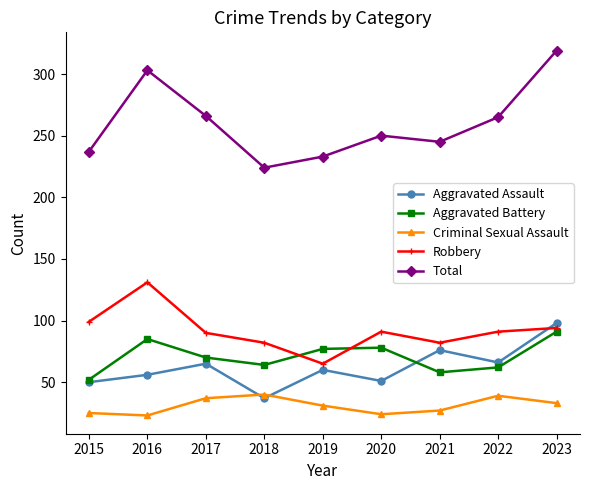

True or false: Aggravated Battery has more than 0 points higher than both neighbors.

True